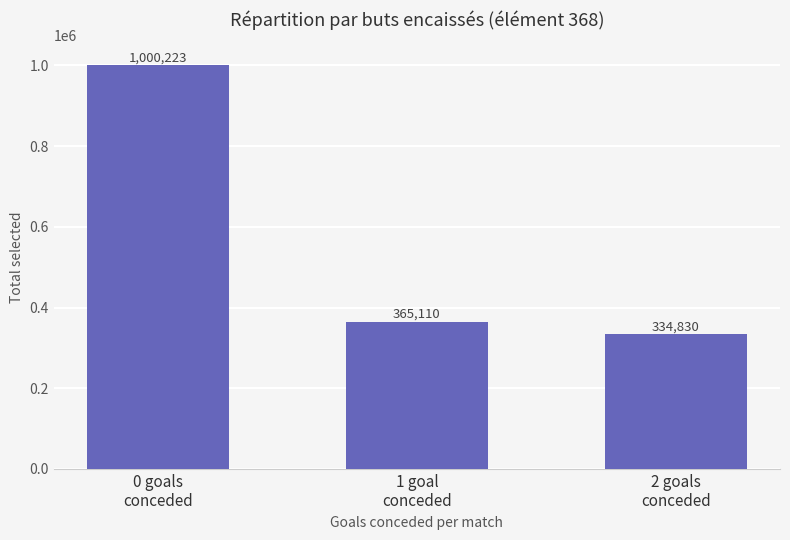

Rank the categories by value from lowest to highest.

2 goals
conceded, 1 goal
conceded, 0 goals
conceded